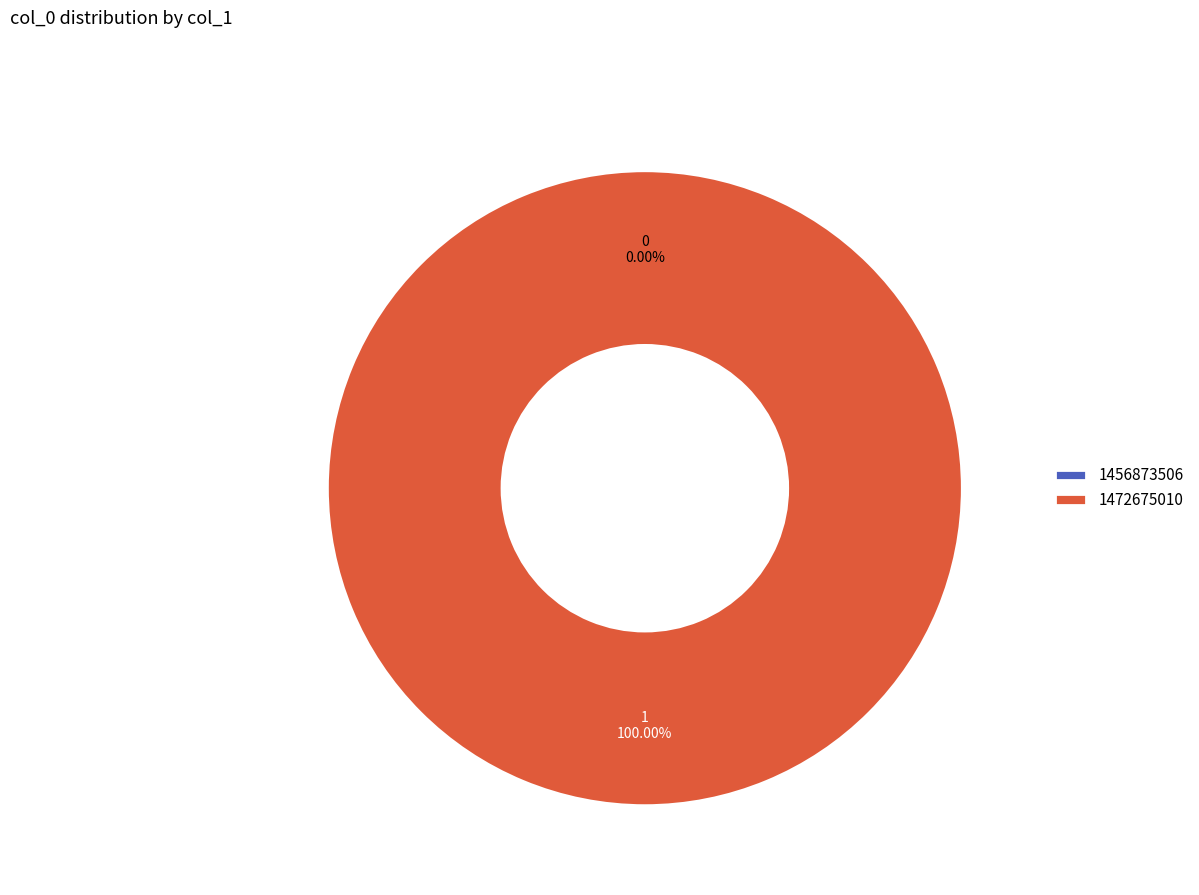

How many segments does this pie chart have?

2